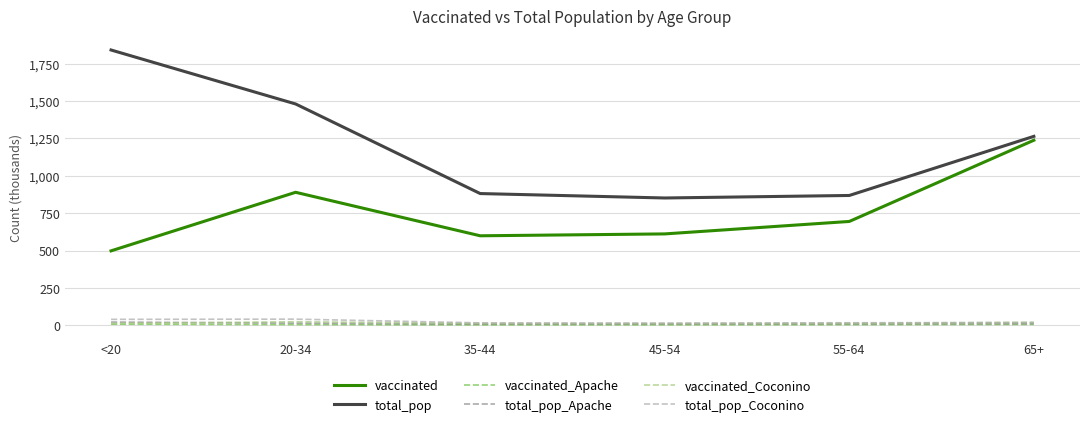

Which label corresponds to the largest value in the chart?

<20